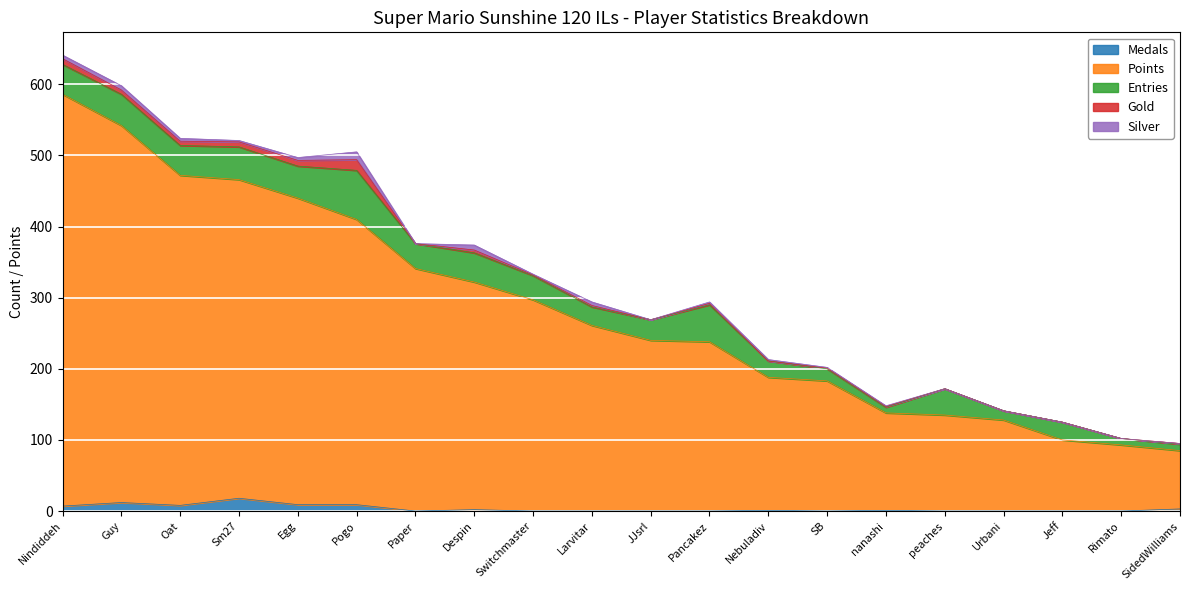

Which series ends up on top after the final intersection of Medals and Gold?

Gold